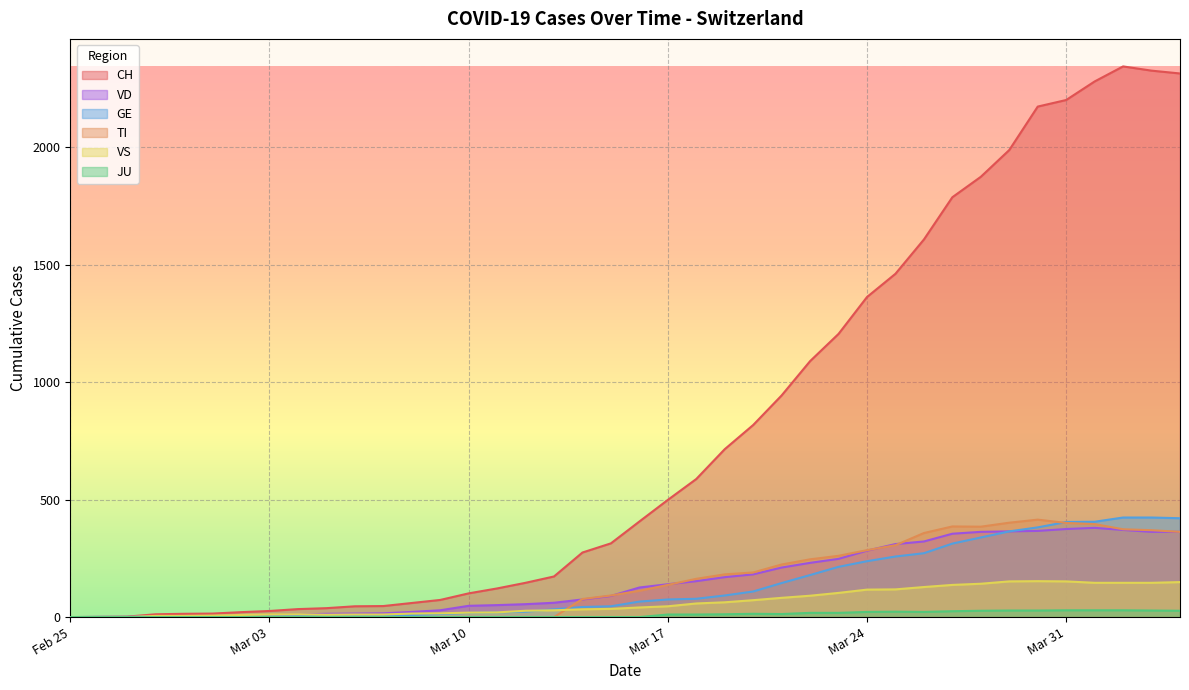

How many data points in CH are above 407?

19